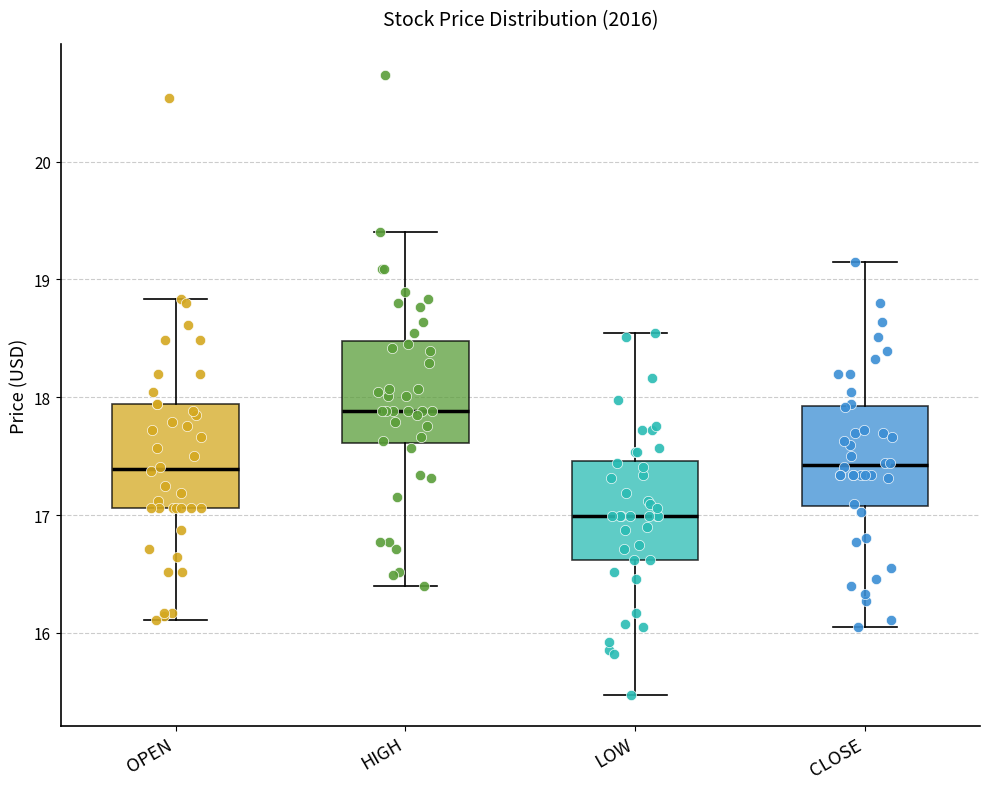

Which box has the highest median line?

HIGH